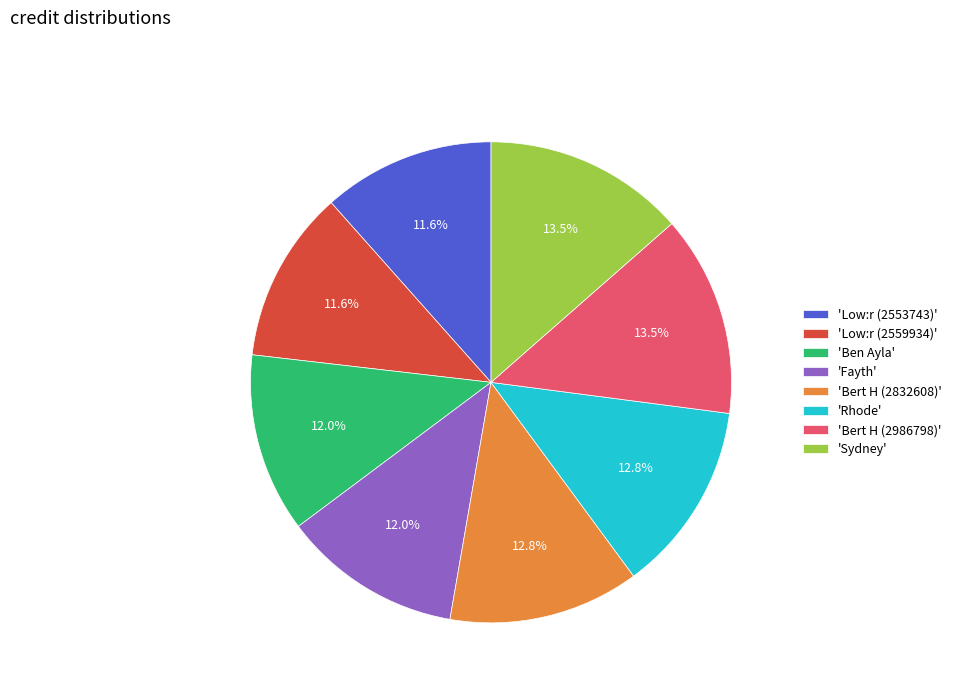

Approximately how many times larger is the value at 'Rhode' compared to 'Low:r (2553743)'?

1.1